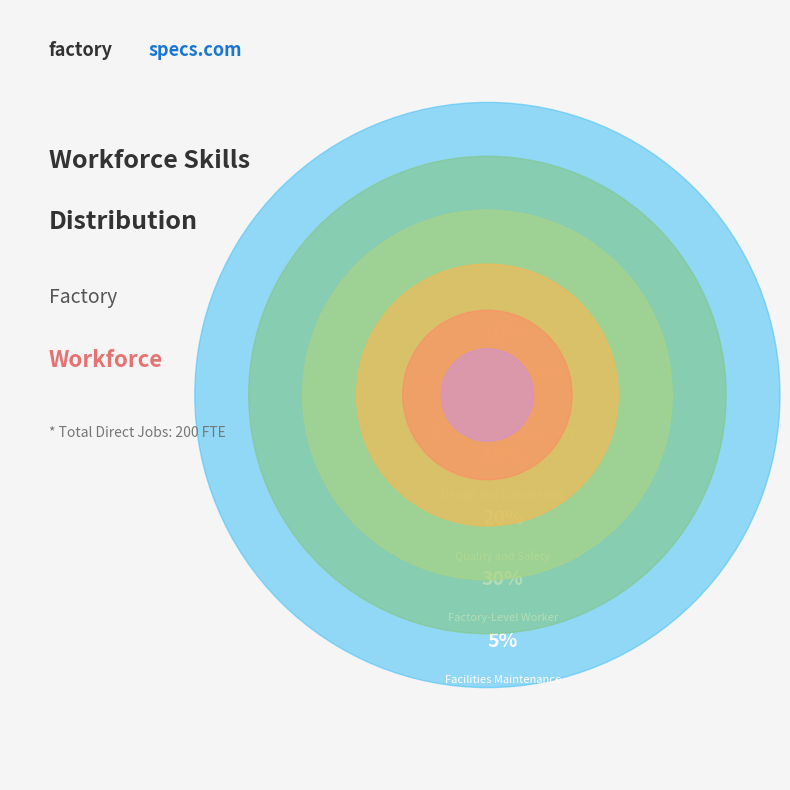

Between Regional Professionals and Factory-Level Management, which is larger?

Factory-Level Management